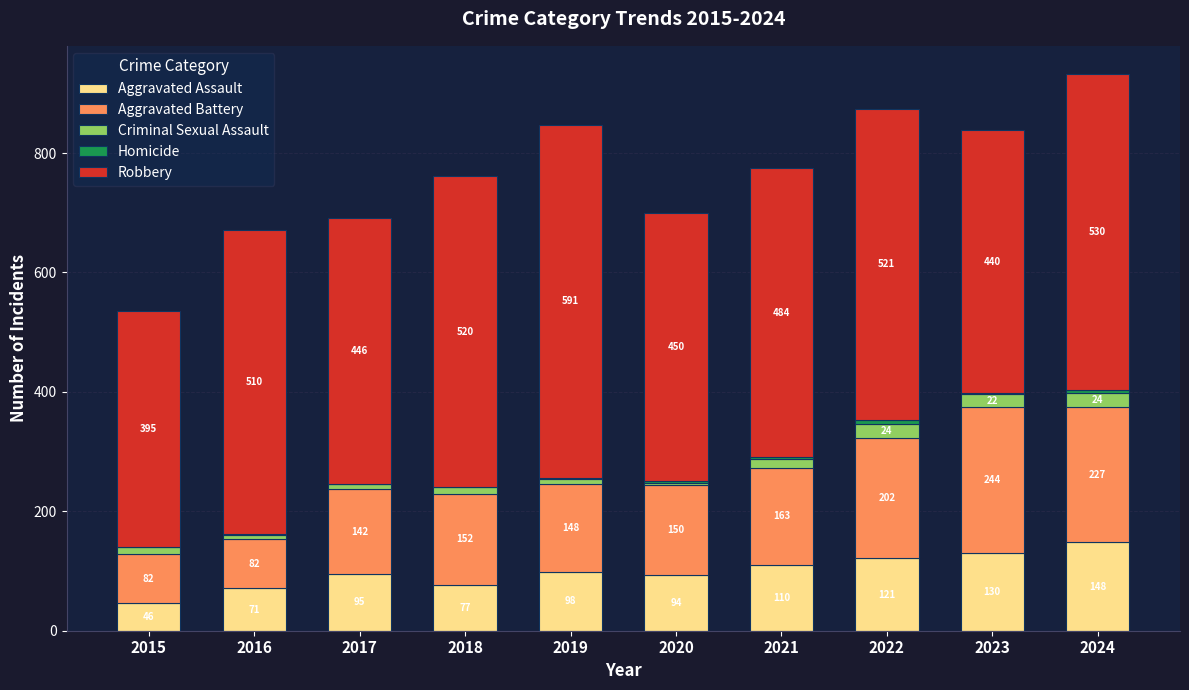

Are the bars grouped side by side (vs. stacked)?

No